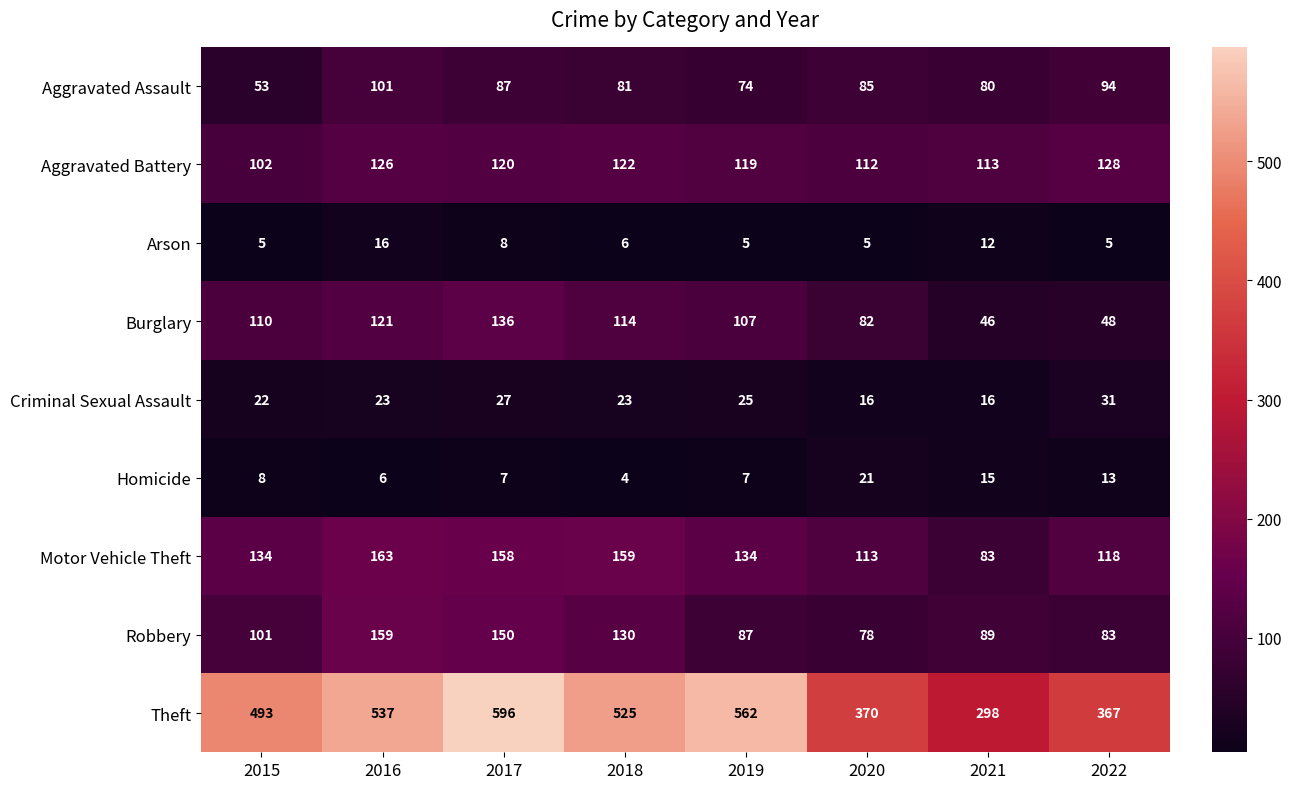

What is the sum of all Robbery values?

877